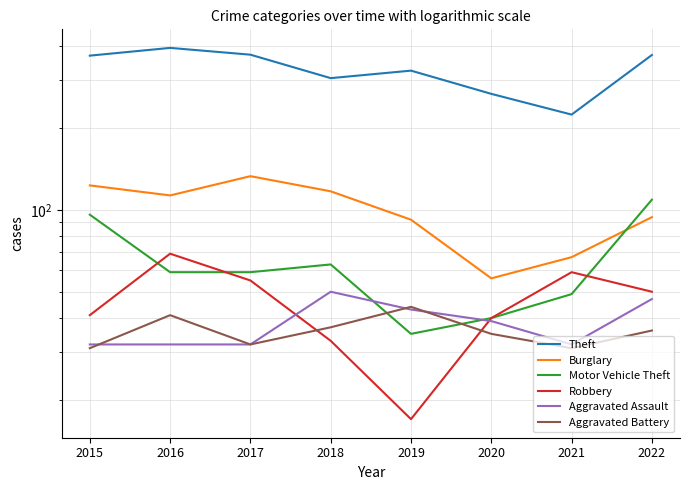

What is the sum of all Burglary values?

795